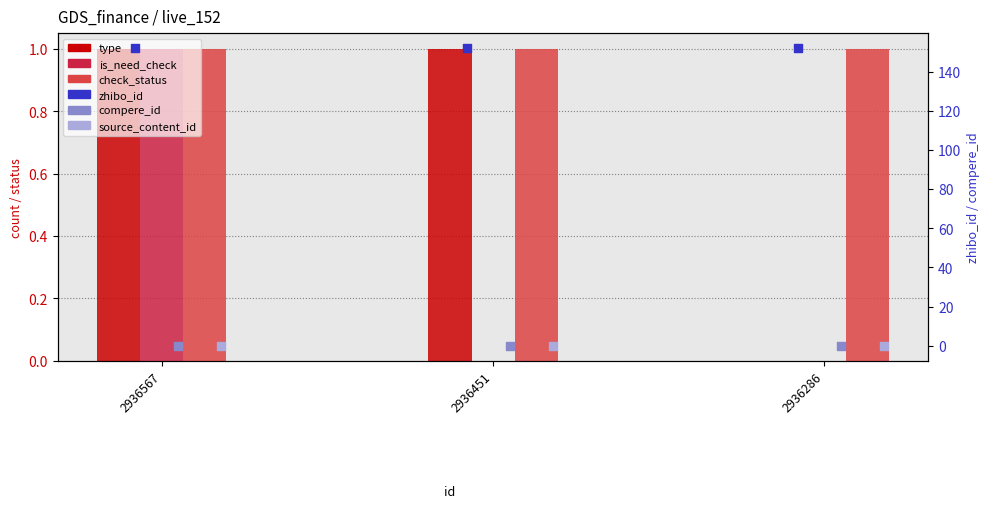

What is the total value across all series at 2936451?

154